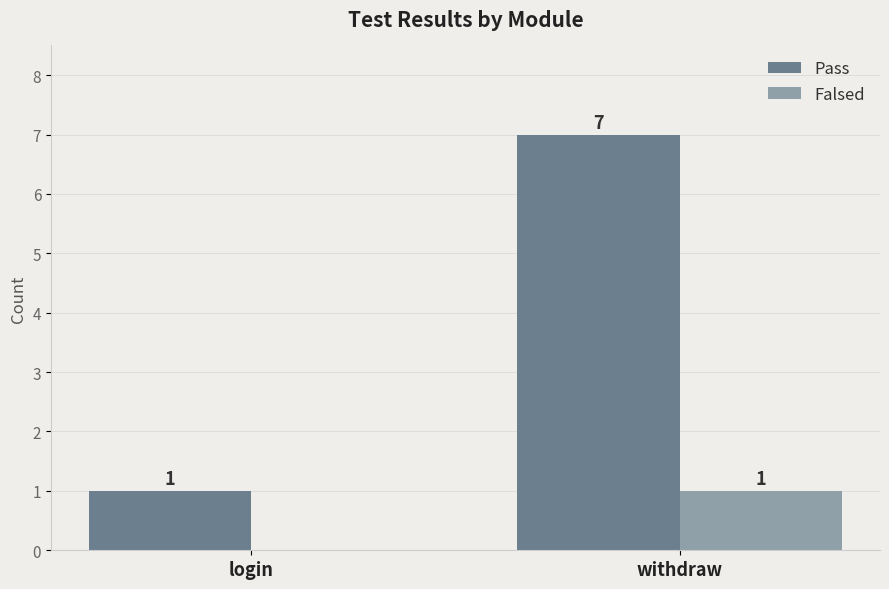

What is the greatest value displayed?

7